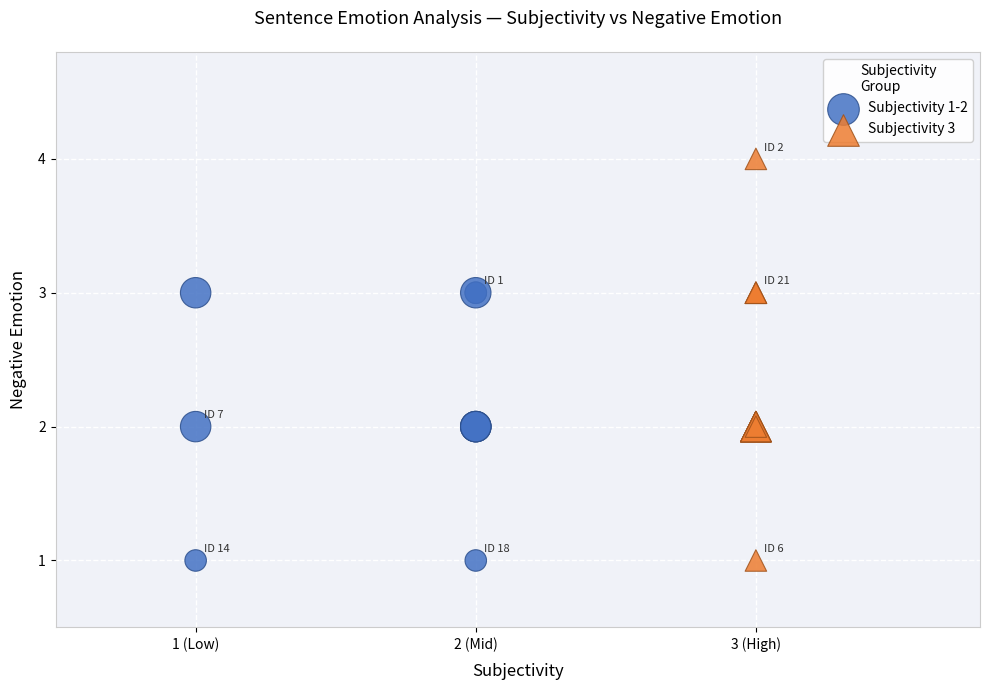

What are all the series names shown in the legend?

Subjectivity 1-2, Subjectivity 3